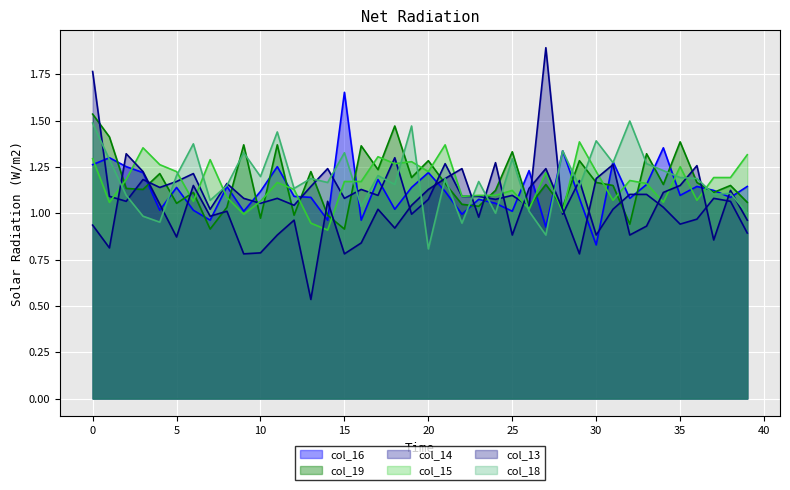

How many intersections are there between col_19 and col_18?

20